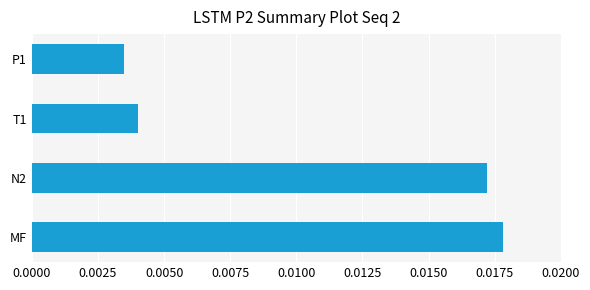

Which category has the lowest value across all series?

P1